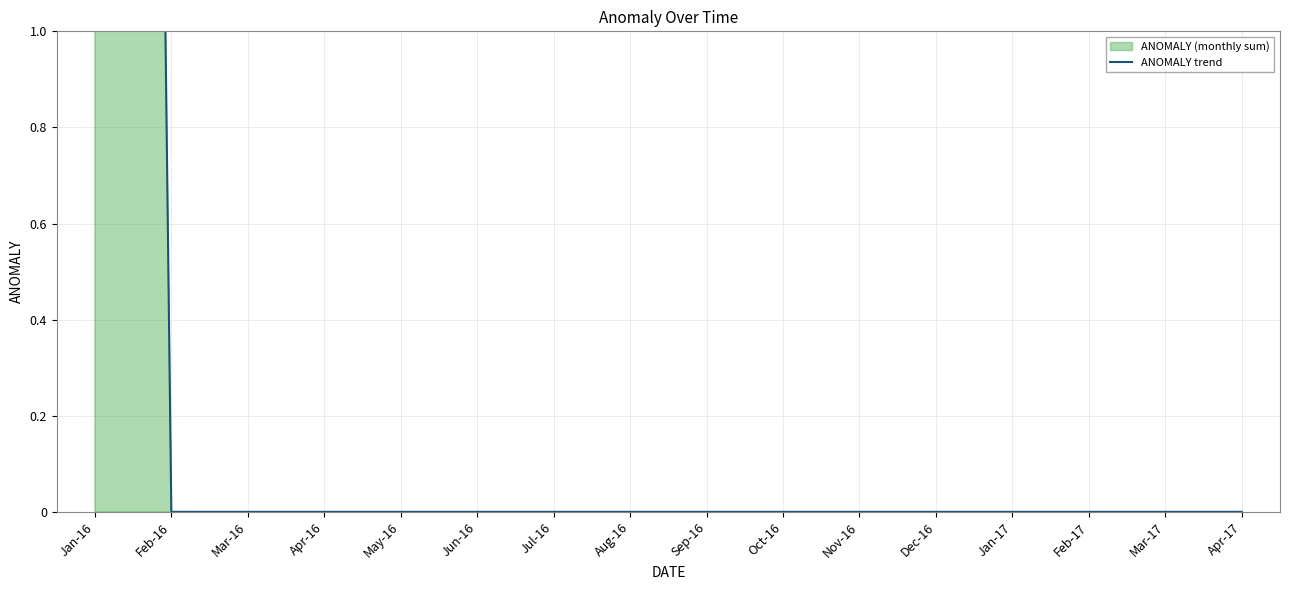

Which category has the lowest value across all series?

Feb-16